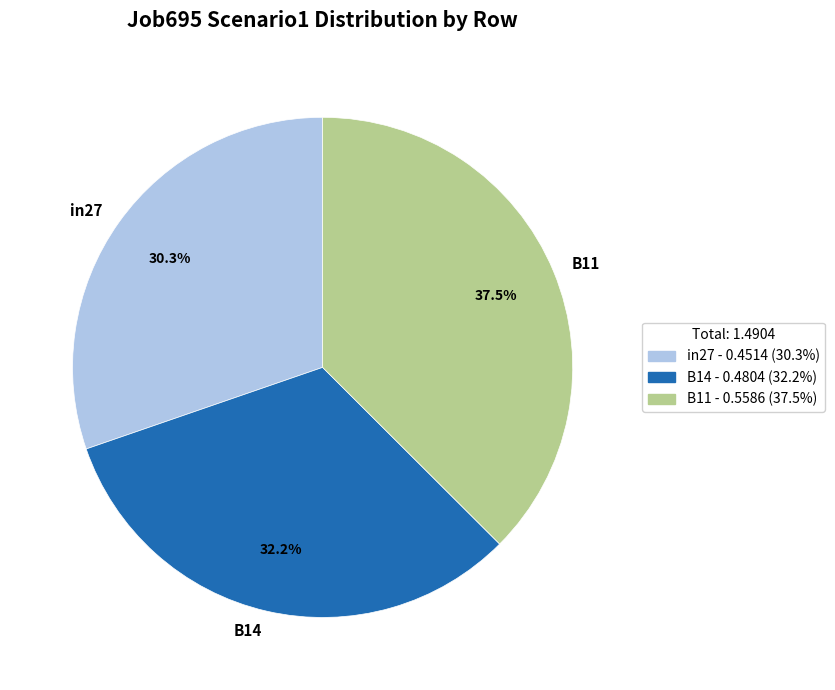

What percentage do B11 and in27 together represent?

67.8%